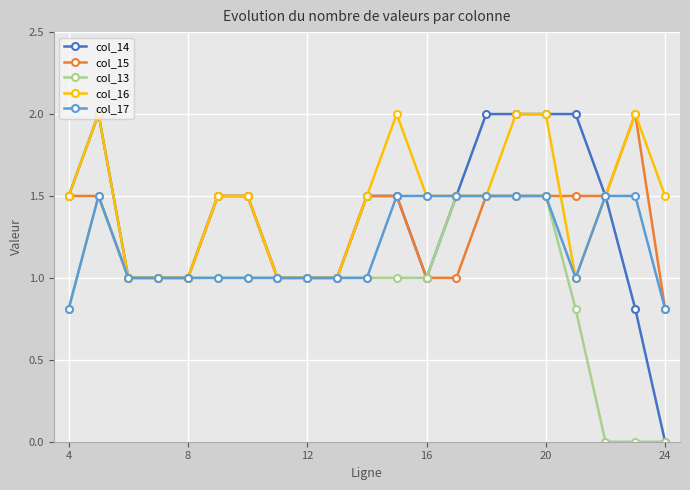

True or false: col_13 has more than 0 interior local peaks.

True